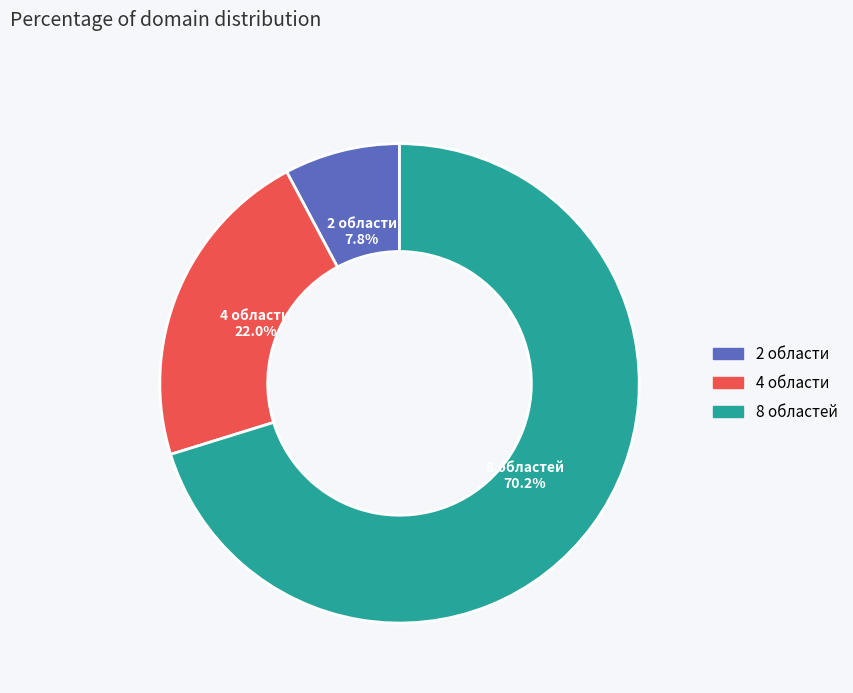

True or false: 2 области accounts for 8% of the total.

True